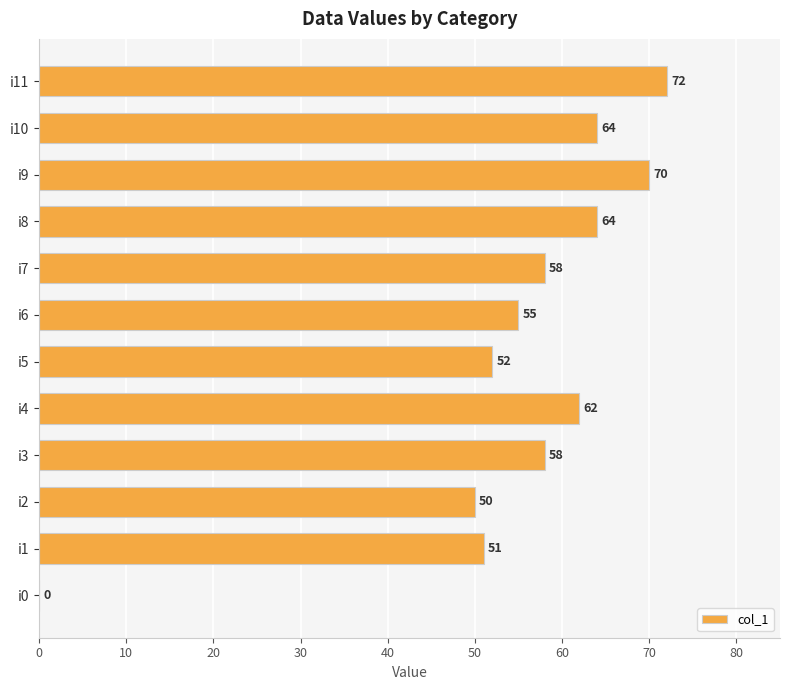

What is the sum of all values?

656